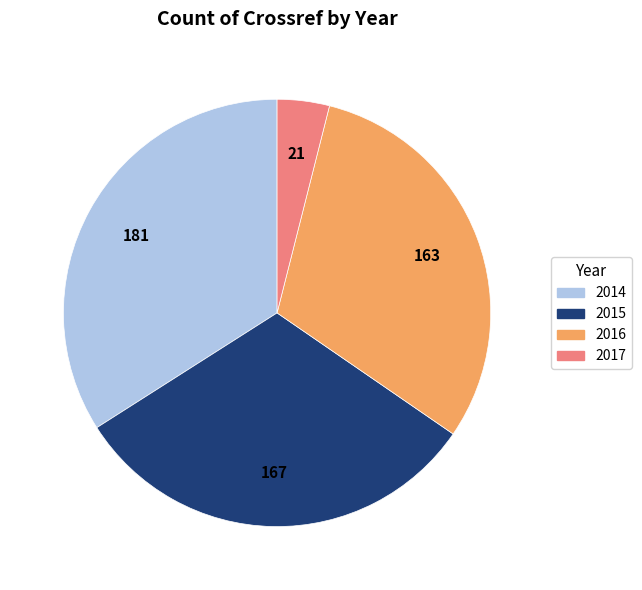

How many slices are in this pie chart?

4